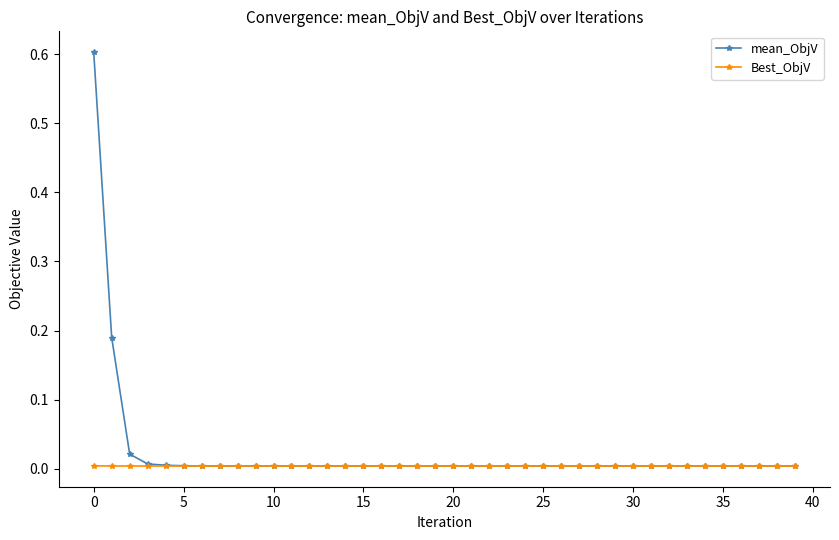

What is the maximum value shown in the chart?

0.6